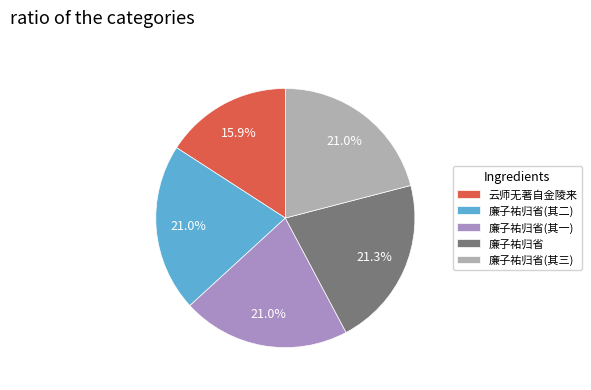

Count the number of slices in the pie.

5